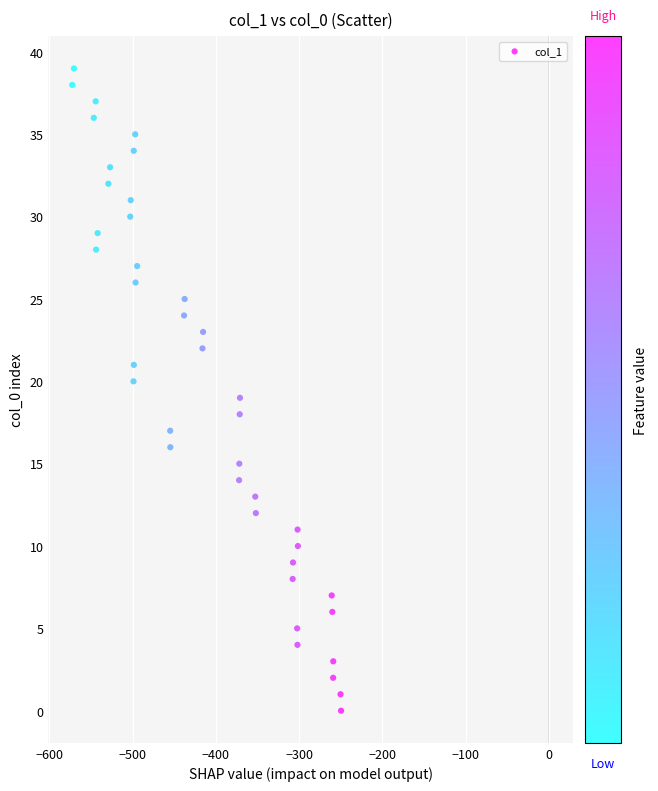

What is the range of Y values (max minus min)?

39